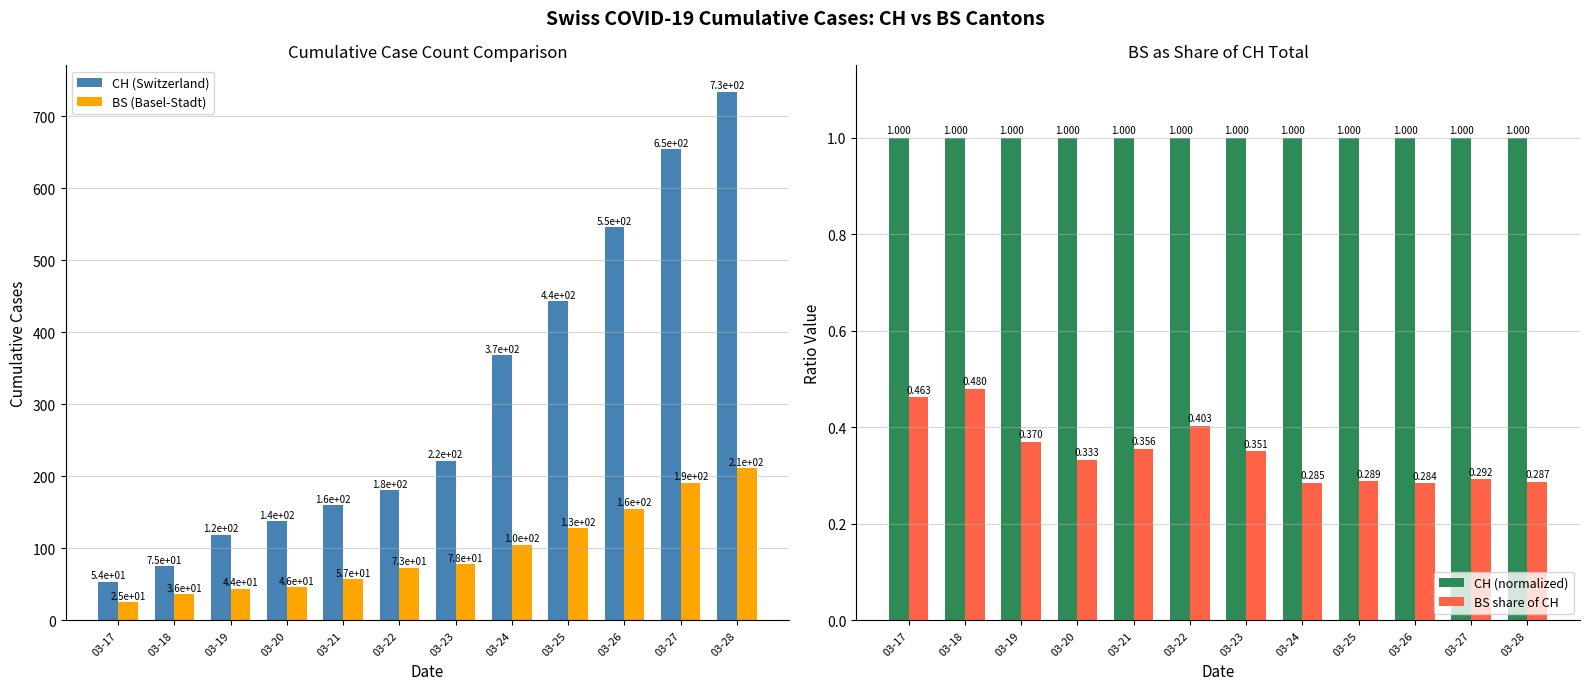

What is the value of the CH (normalized) bar at the 2nd from the left?

1.0